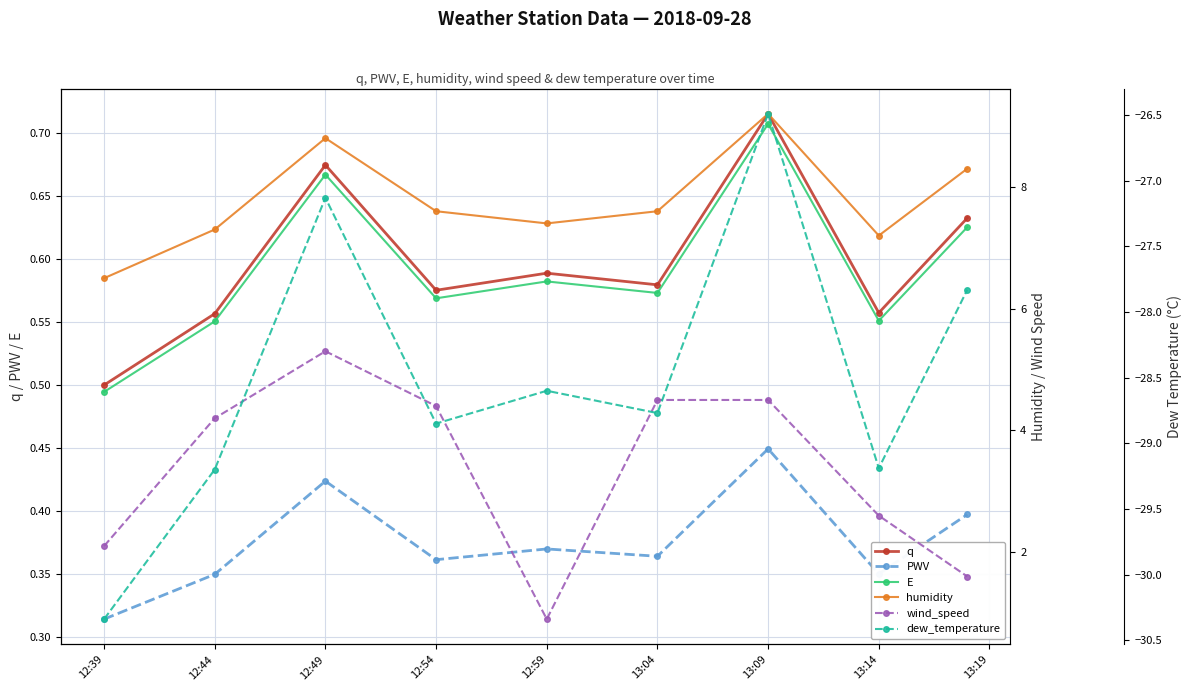

Which series changed the most between 12:44 and 12:59?

wind_speed